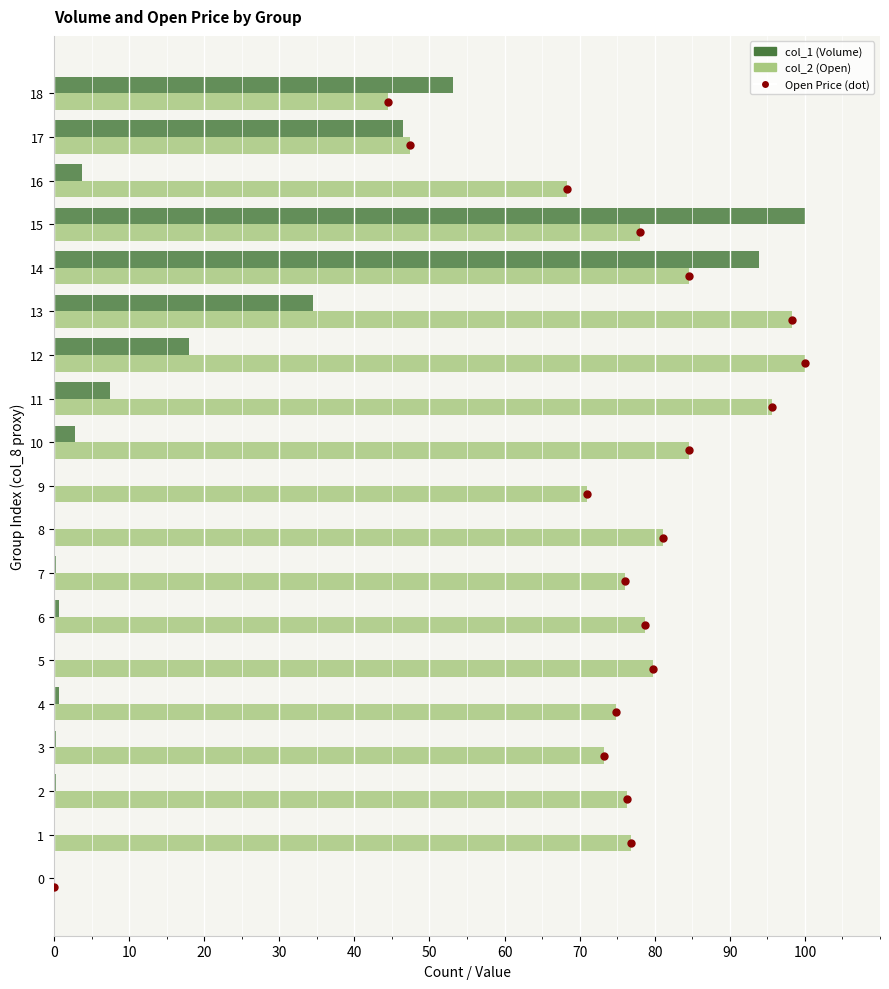

Is the value of col_2 (Open) at 100 greater than the value of Open Price (dot) at 30?

Yes